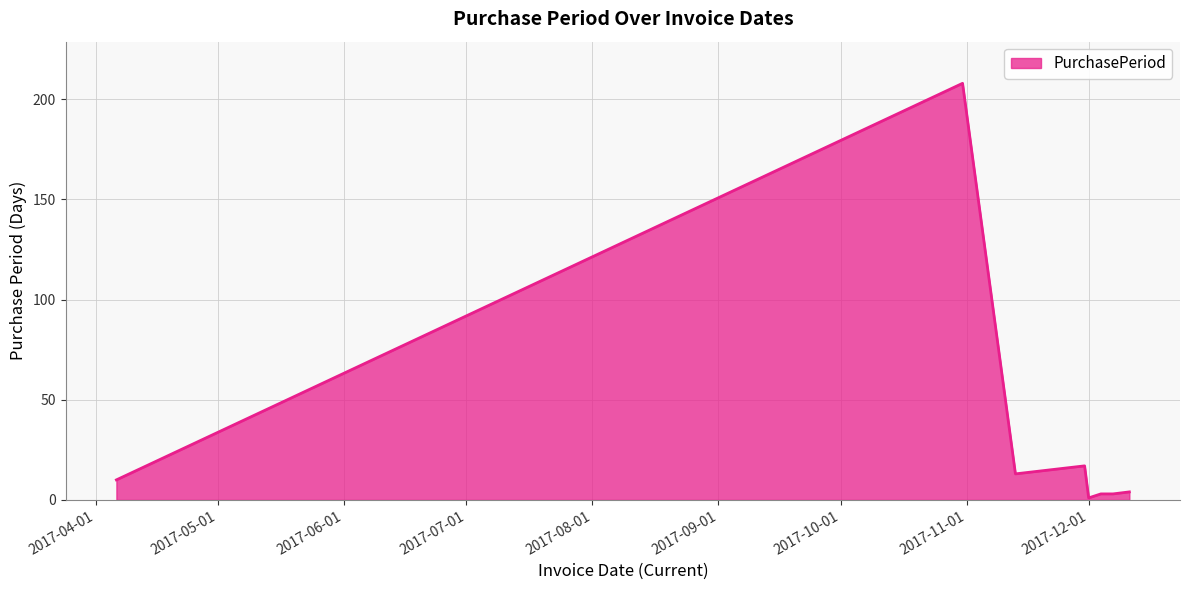

What is the sum of all values?

259